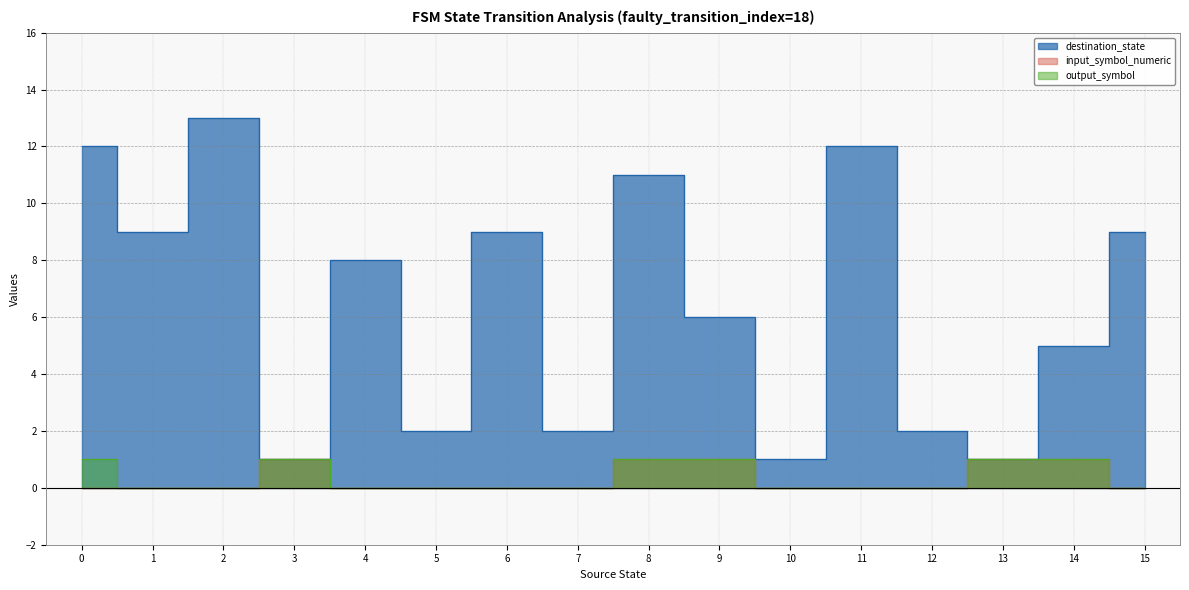

Read the input_symbol_numeric value at 8.

1